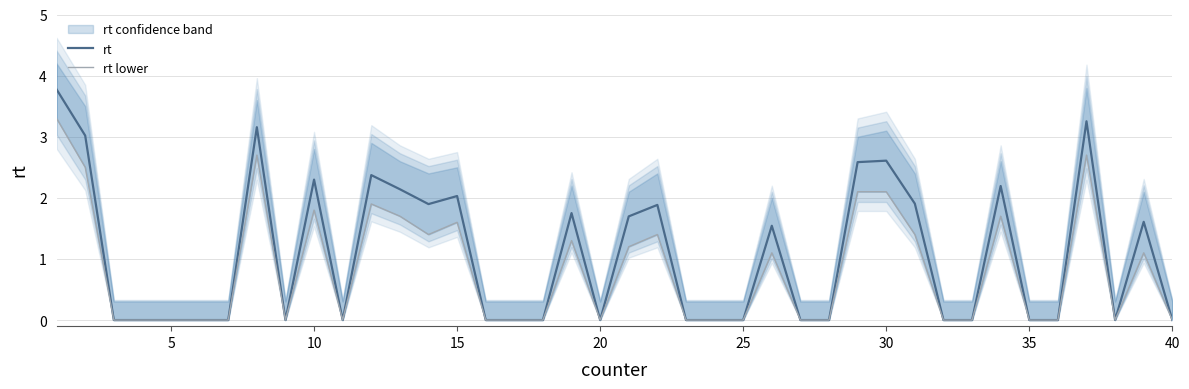

True or false: rt has a value of 0.0 at 5.

True